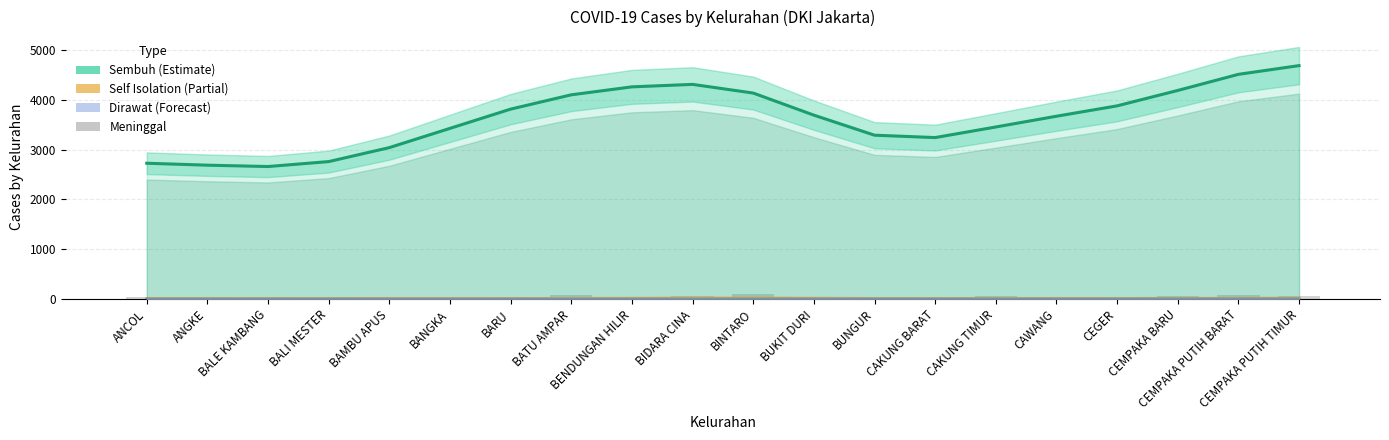

What is the total value across all series at BARU?

3823.6